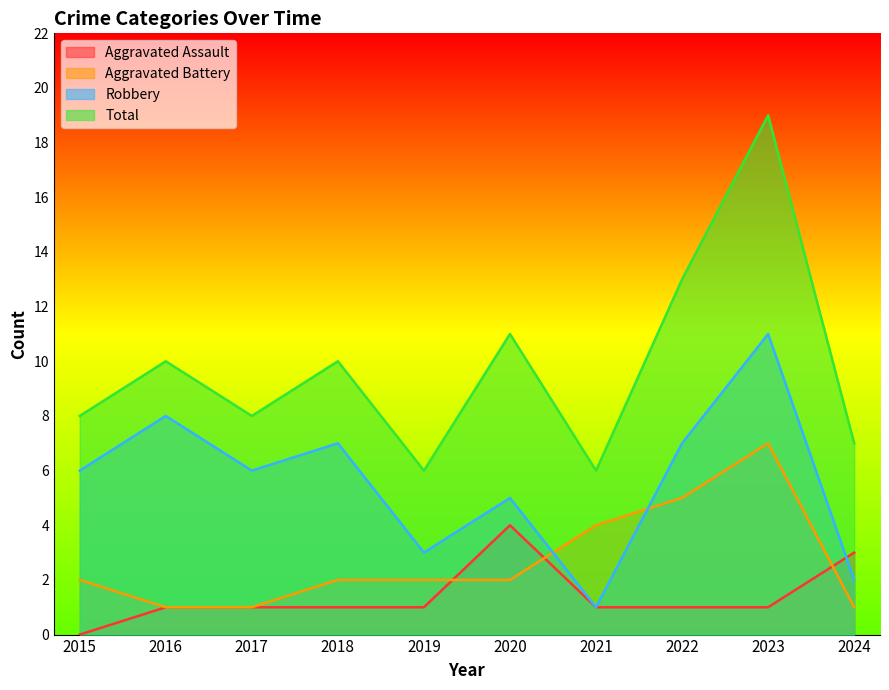

What is the value of the Aggravated Assault point at the 9th from the left?

1